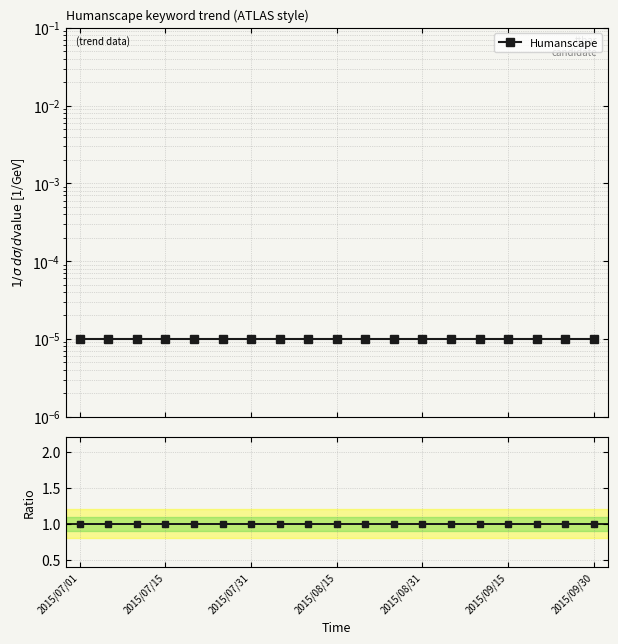

True or false: Humanscape and Humanscape / Humanscape cross at least once.

False